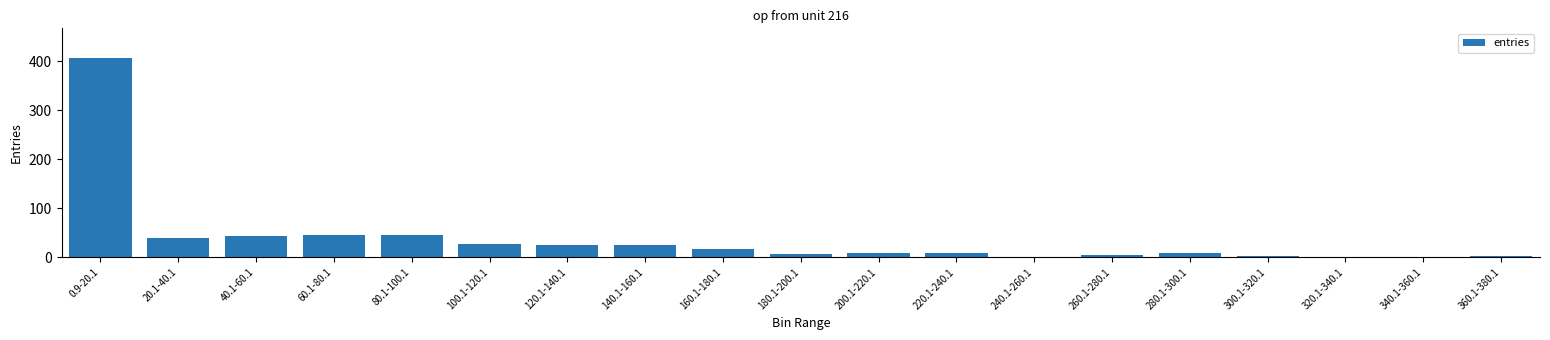

What is the sum of all values?

719